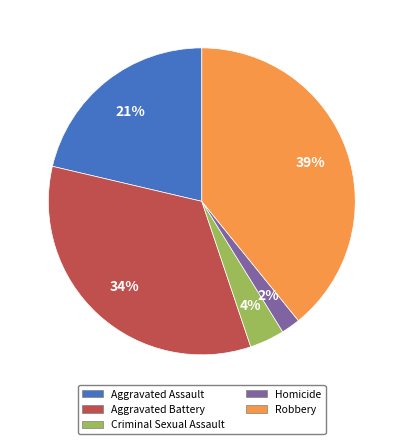

Between Aggravated Assault and Homicide, which is larger?

Aggravated Assault